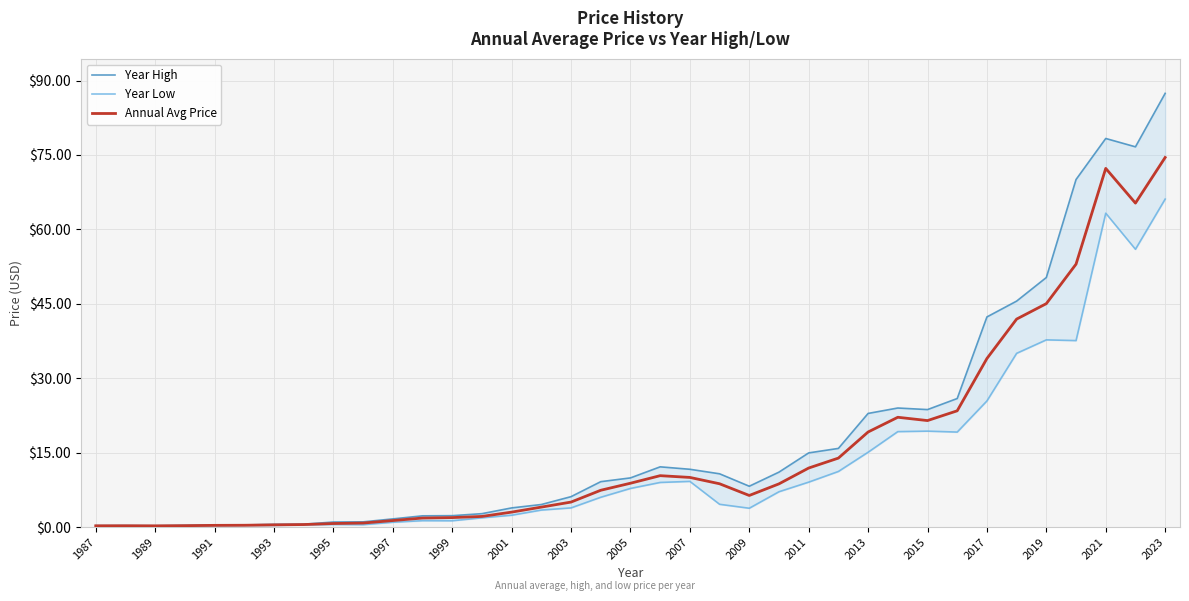

At how many categories does at least one series exceed 69?

4